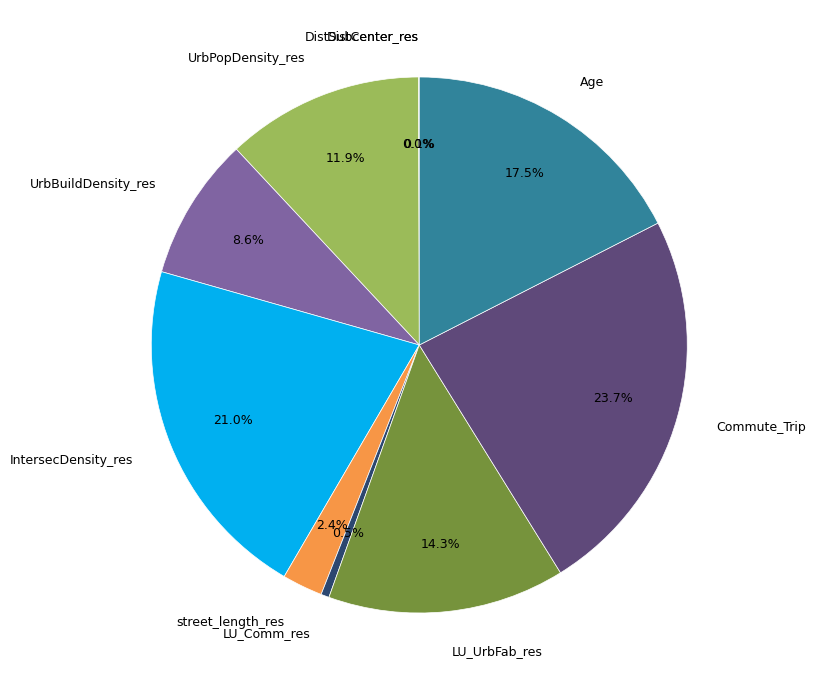

Does IntersecDensity_res represent more than half of the total?

No